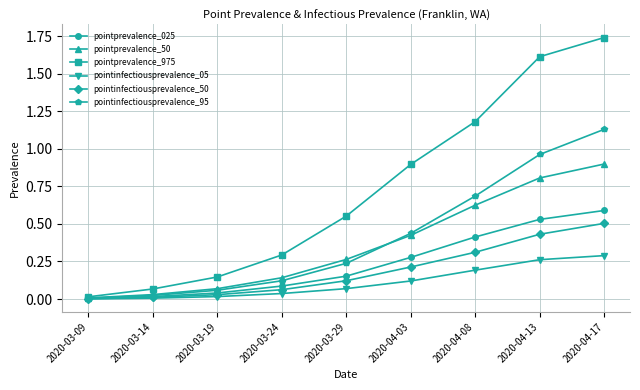

List the series in order of their peak value, highest first.

pointprevalence_975, pointinfectiousprevalence_95, pointprevalence_50, pointprevalence_025, pointinfectiousprevalence_50, pointinfectiousprevalence_05